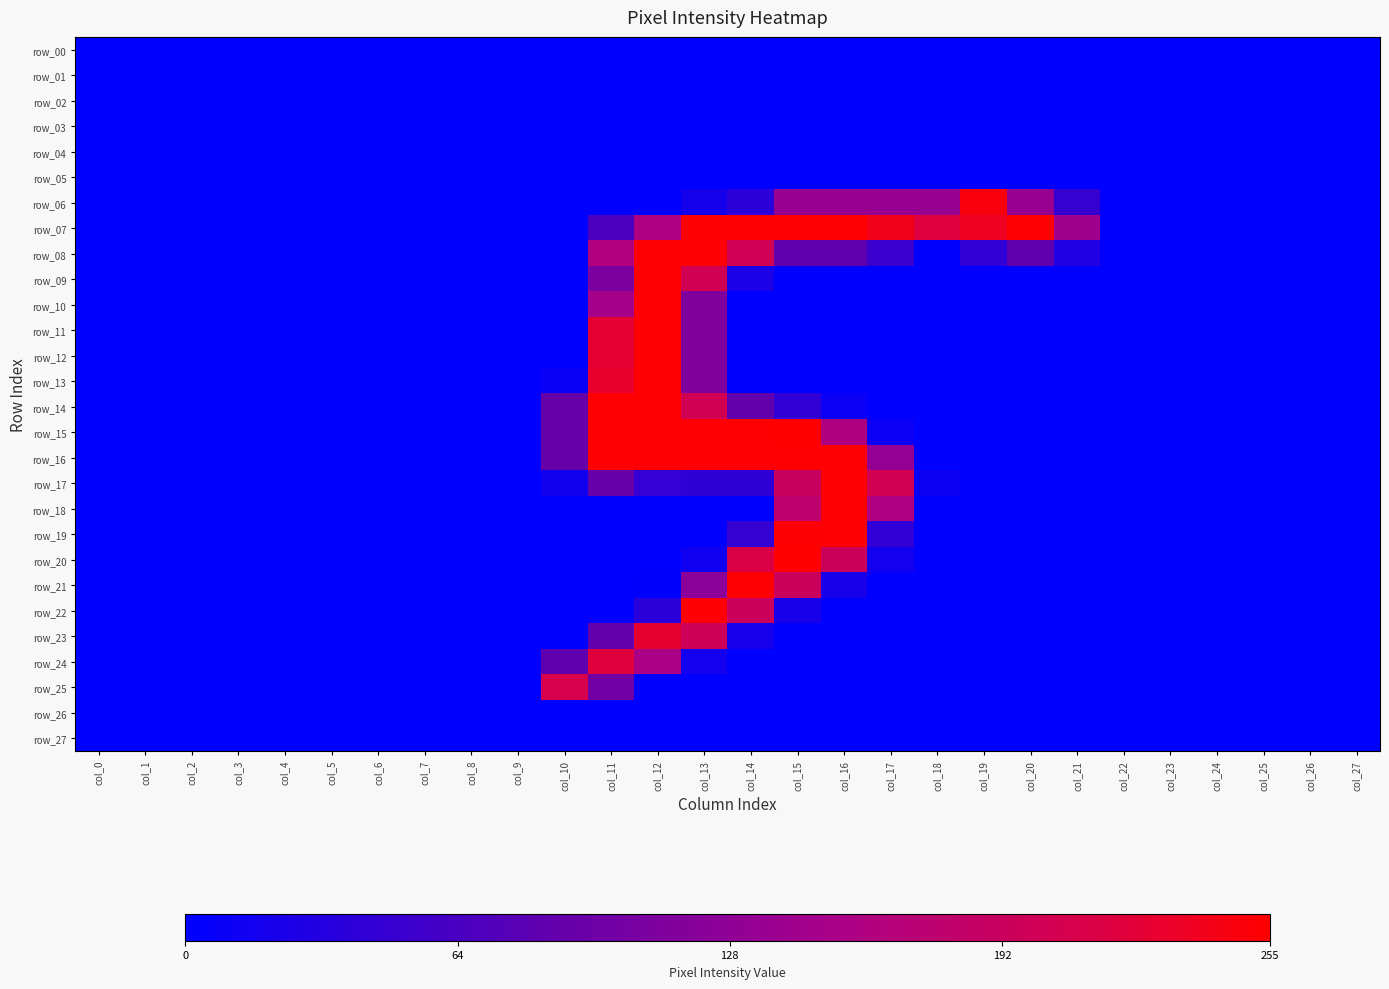

At which category is the sum across all series the highest?

col_12